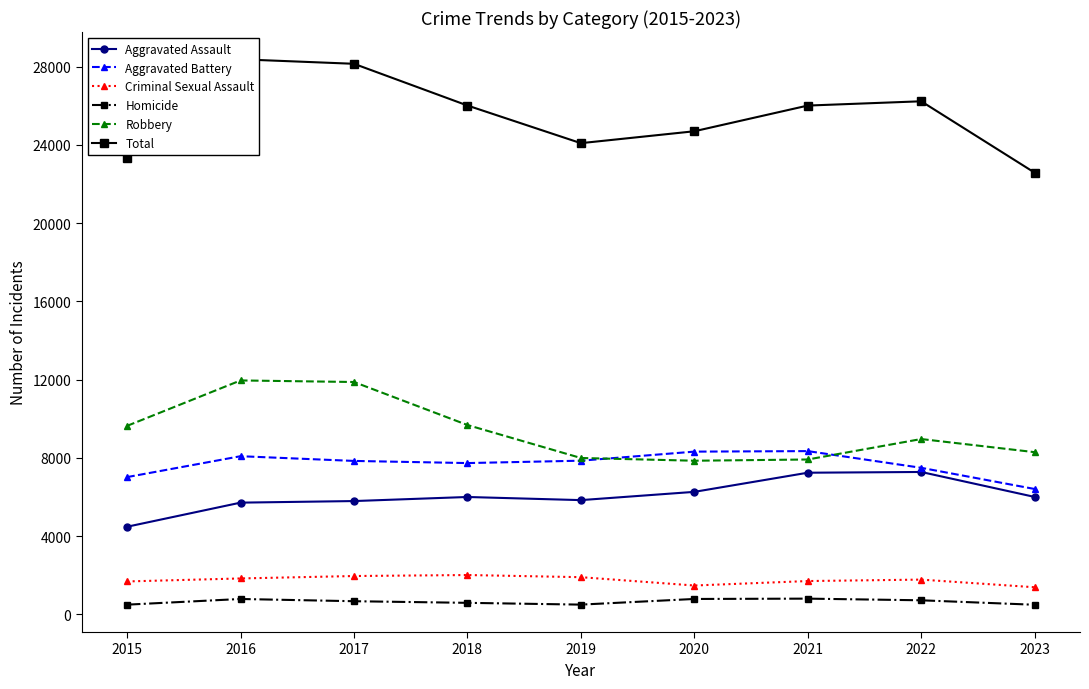

Is this an area chart (filled region under the line)?

No